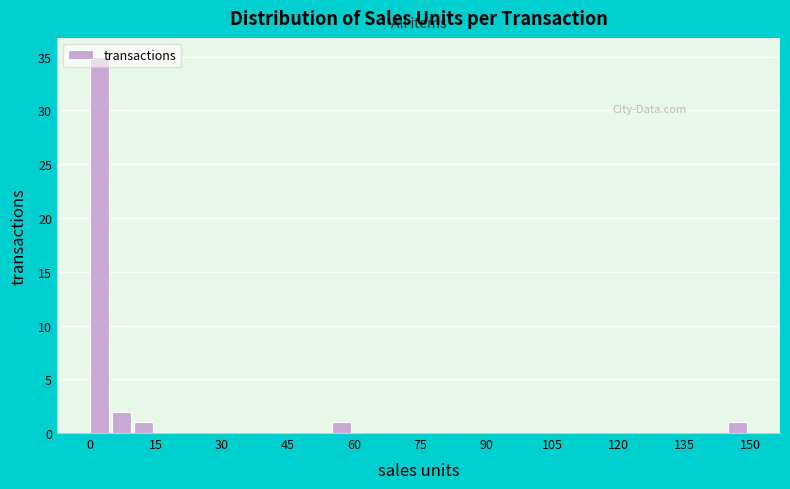

Around what value on the x-axis is the tallest bar? Give the approximate position of its centre, as read against the axis.

2